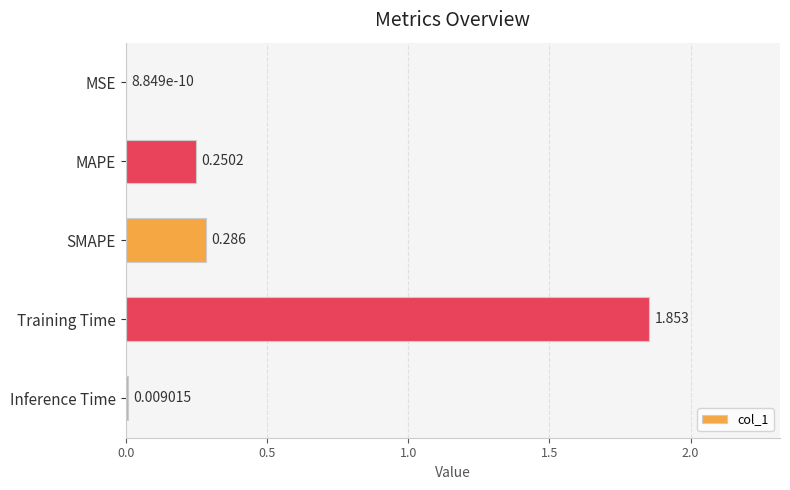

Which category has the highest value across all series?

Training Time